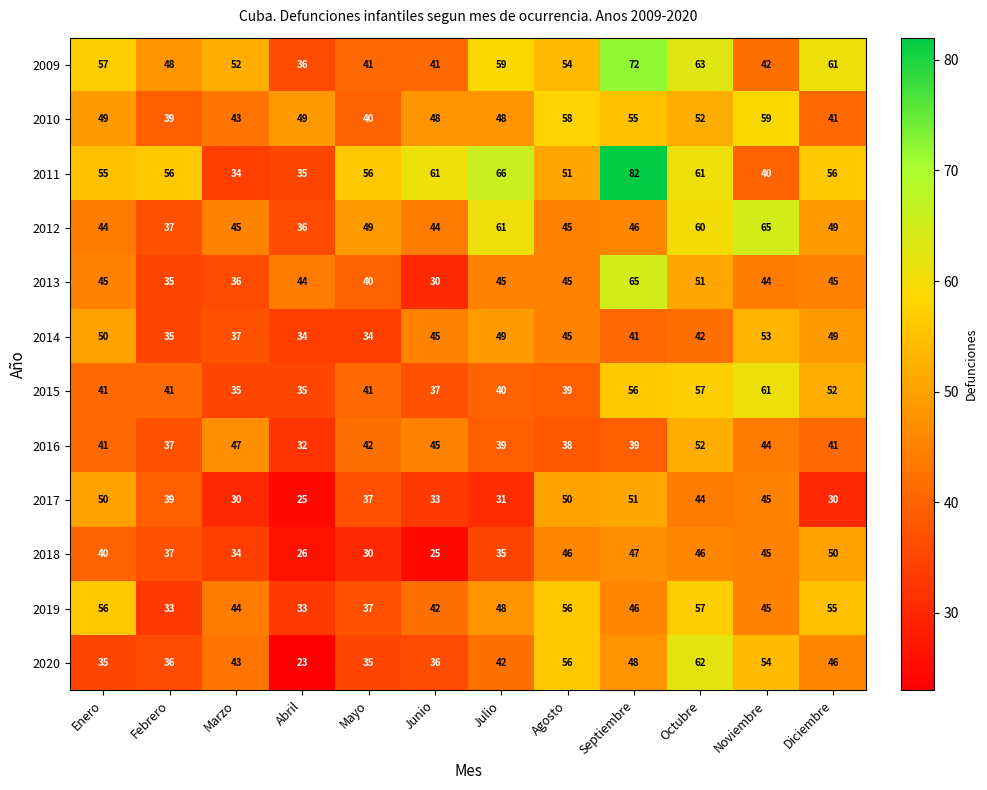

True or false: 2013 has a value of 30 at Junio.

True